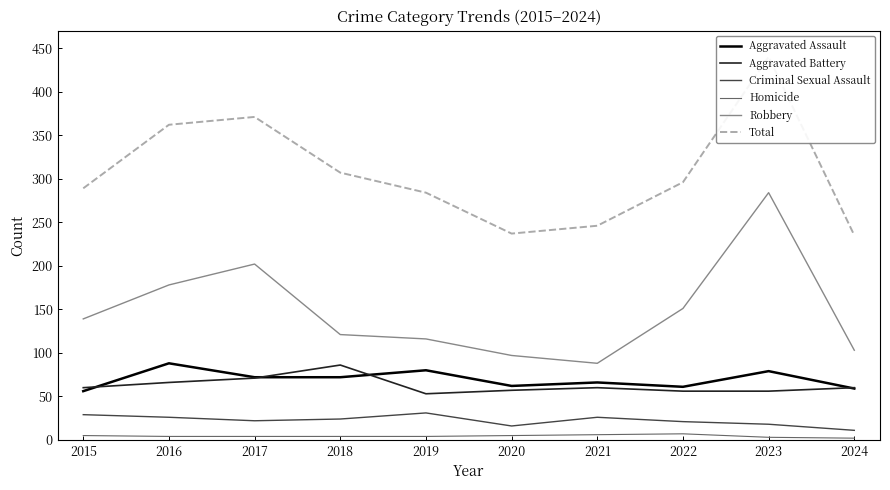

At which category does Aggravated Assault reach its first local peak?

2016